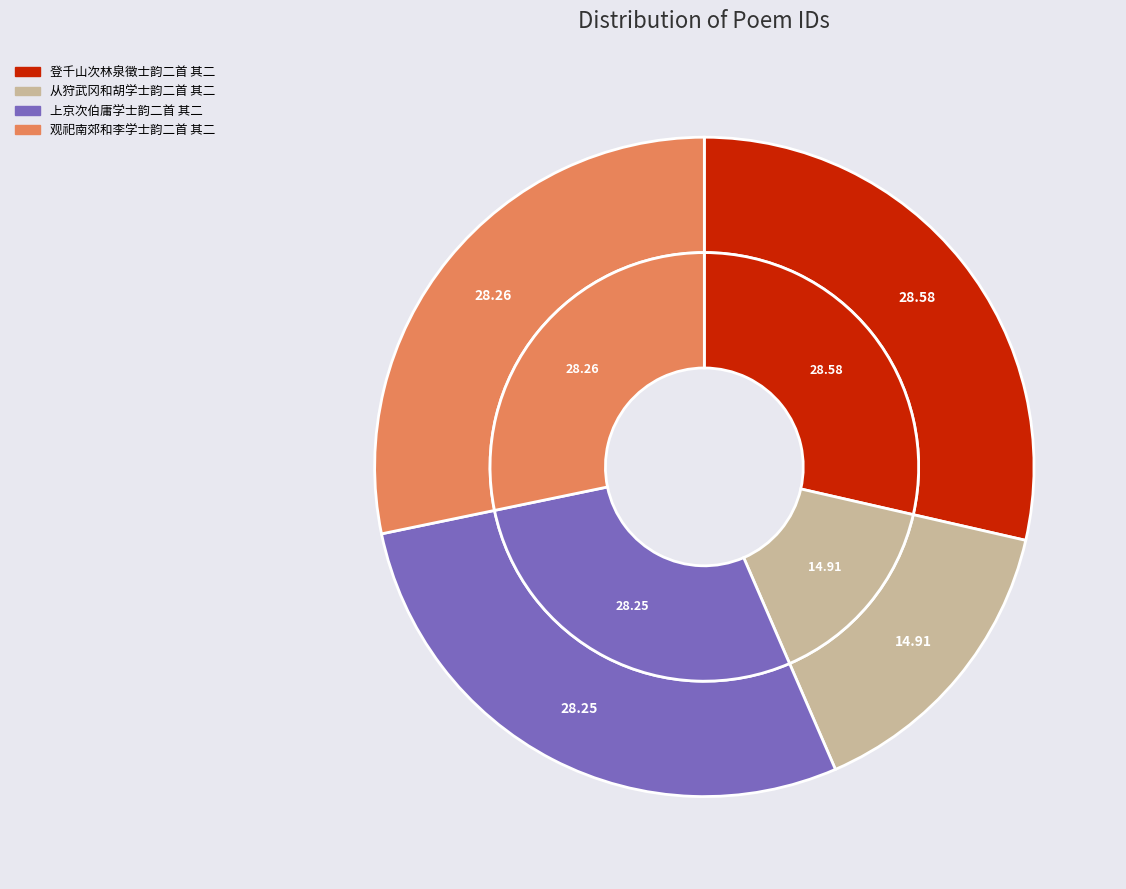

What is the smallest slice in the pie chart?

从狩武冈和胡学士韵二首 其二